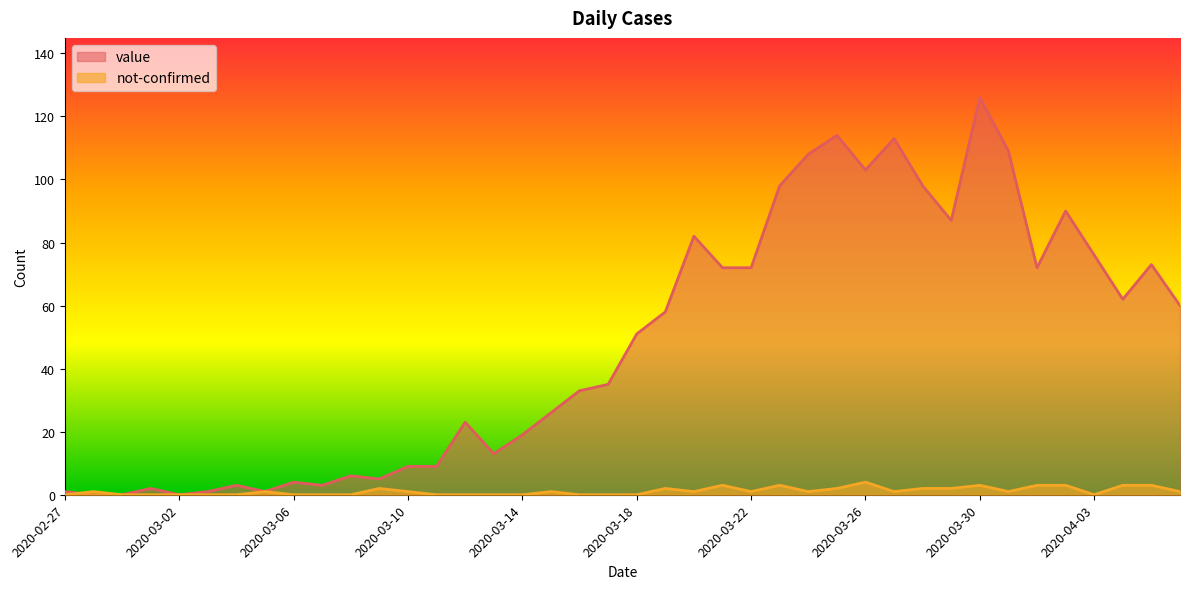

What is the sum of all not-confirmed values?

45